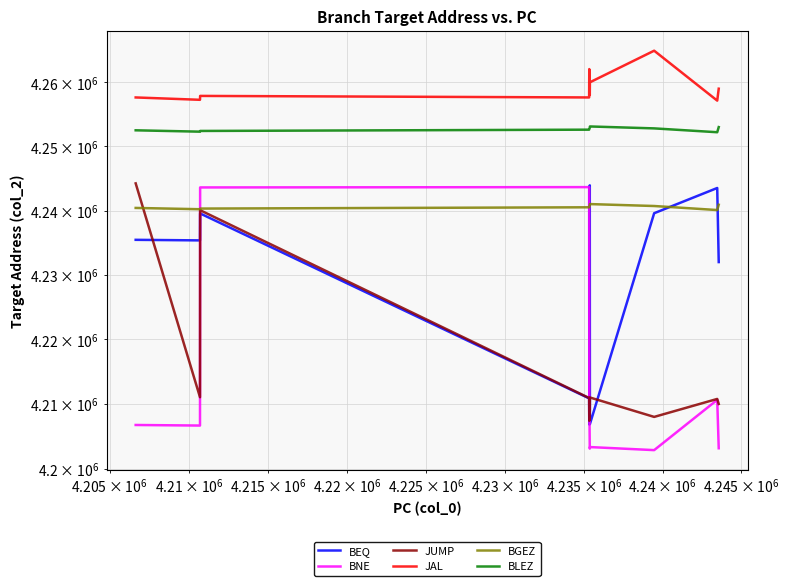

Reading left to right, list all the values displayed in this chart.

BEQ: 4235440	4235352	4239544	4210864	4206840	4243920	4206888	4239576	4243504	4231984
BNE: 4206752	4206664	4243592	4243640	4211064	4203104	4203344	4202872	4210632	4203160
JUMP: 4244224	4211040	4240048	4210920	4207400	4209000	4211000	4208000	4210776	4210000
JAL: 4257632	4257264	4257872	4257632	4262064	4258000	4260000	4264944	4257136	4259000
BGEZ: 4240400	4240200	4240300	4240500	4240600	4240800	4241000	4240700	4240072	4240900
BLEZ: 4252500	4252288	4252400	4252600	4252700	4252900	4253100	4252800	4252200	4253000